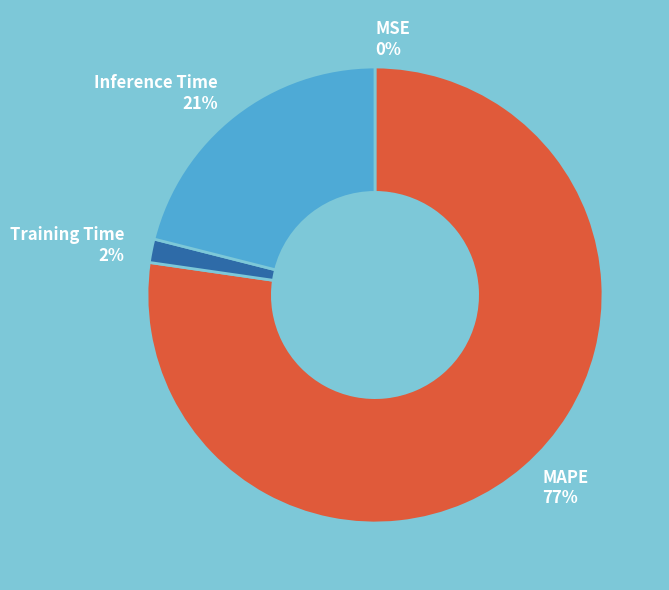

To the nearest percent, what is the combined percentage of Inference Time and Training Time?

23%